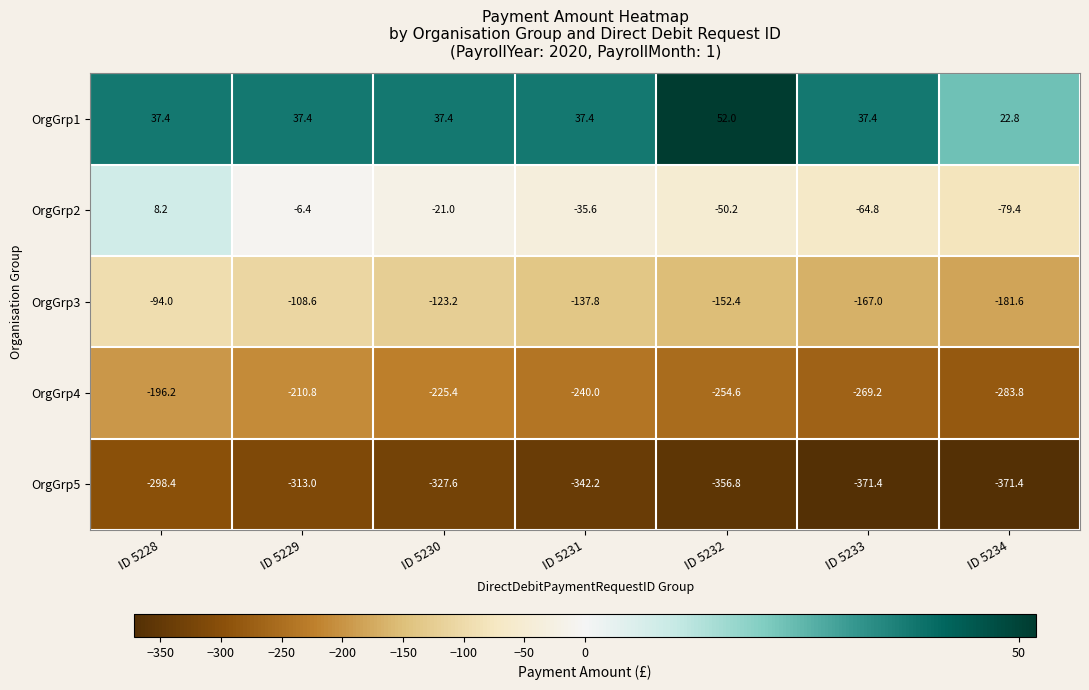

Count the number of categories in the chart.

7